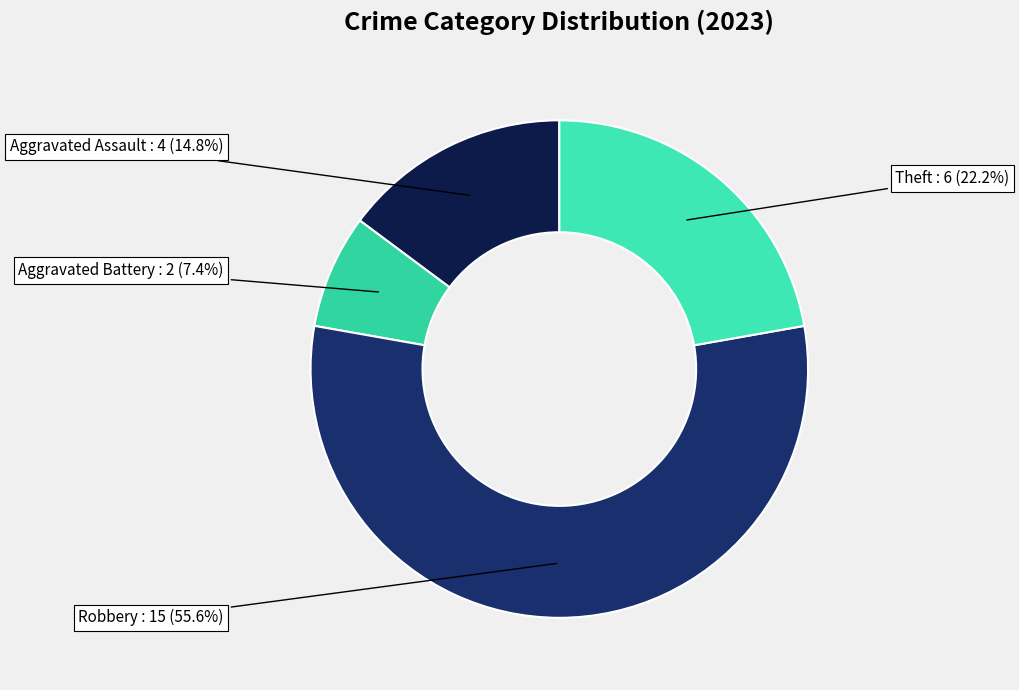

How many slices are in this pie chart?

4